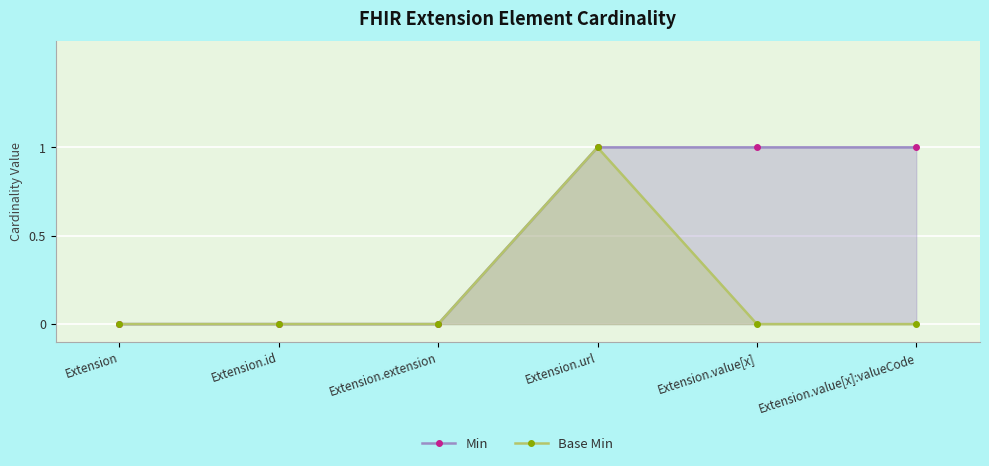

What is the maximum value for Base Min?

1